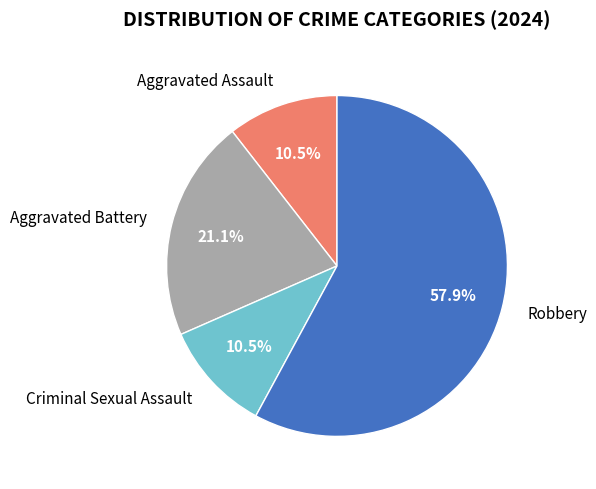

Which slice represents more than half of the pie?

Robbery